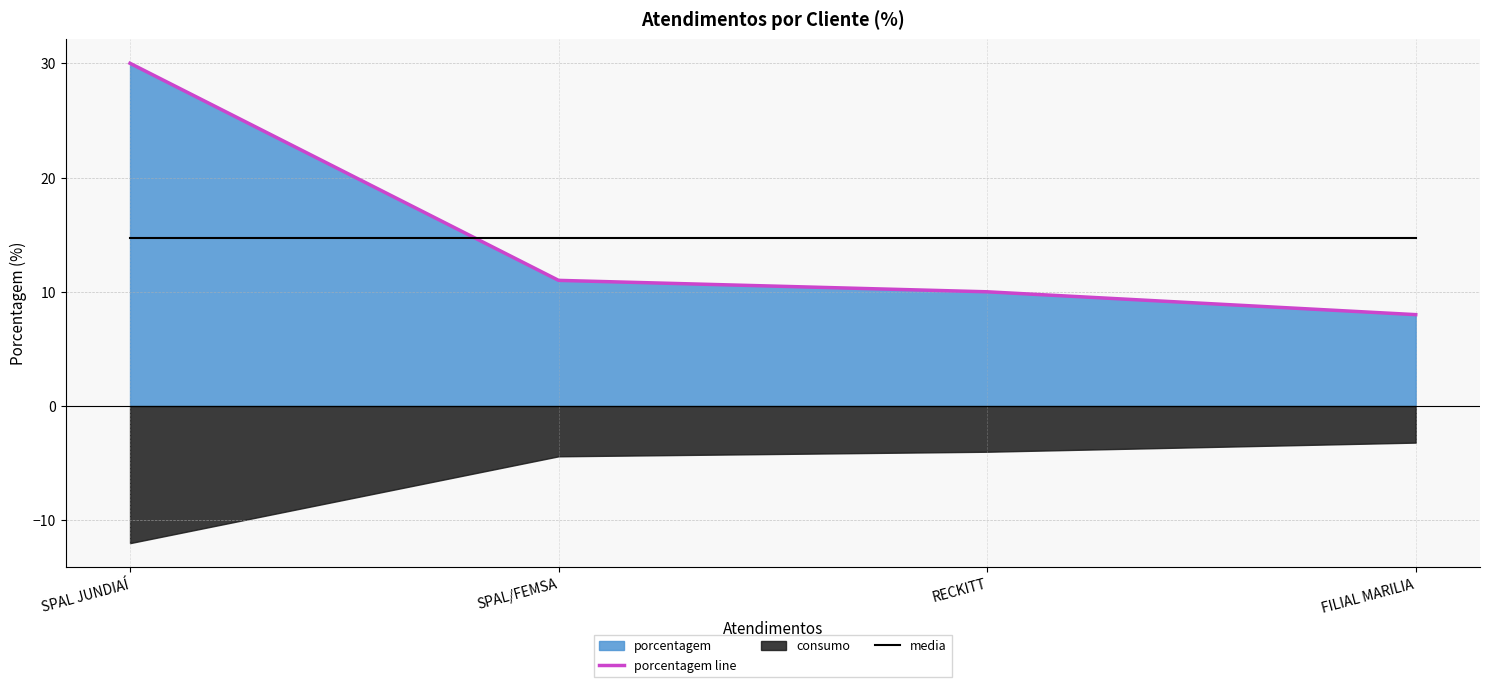

The media series shows 14.8 at SPAL JUNDIAÍ. True or false?

True